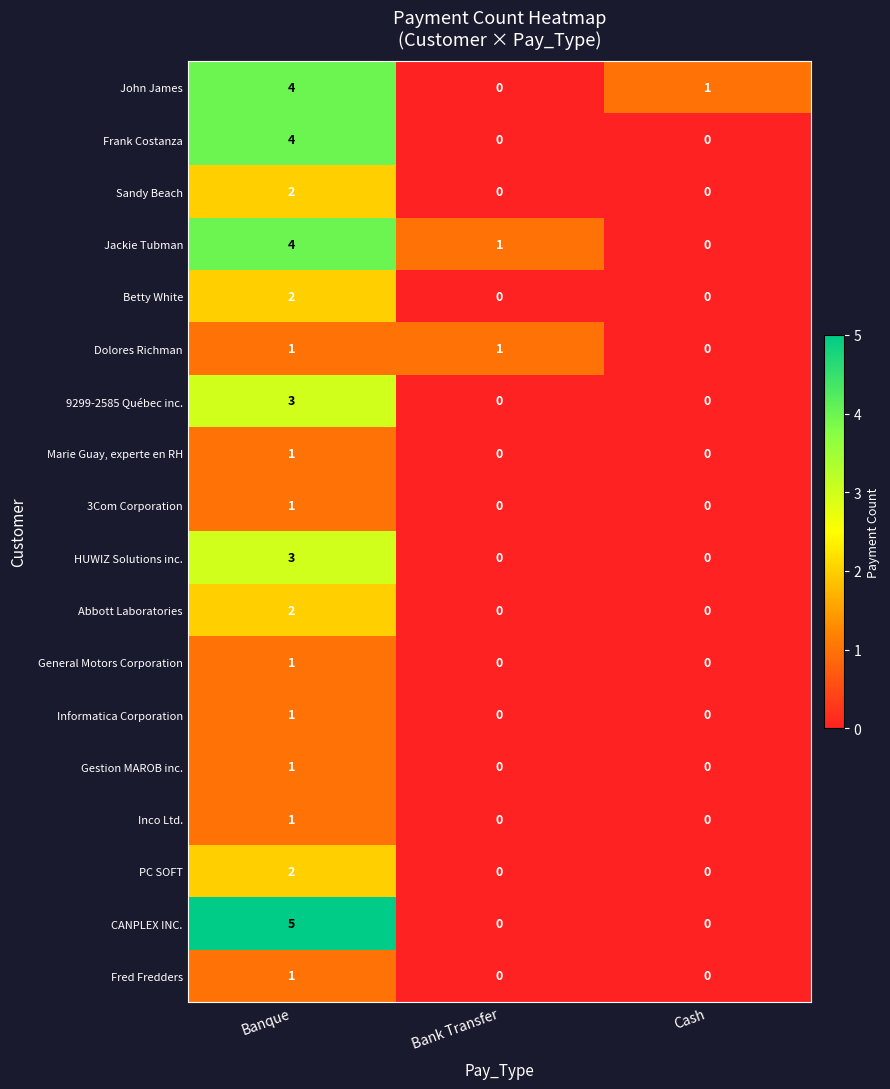

What is the difference between the highest and lowest values at Banque?

4